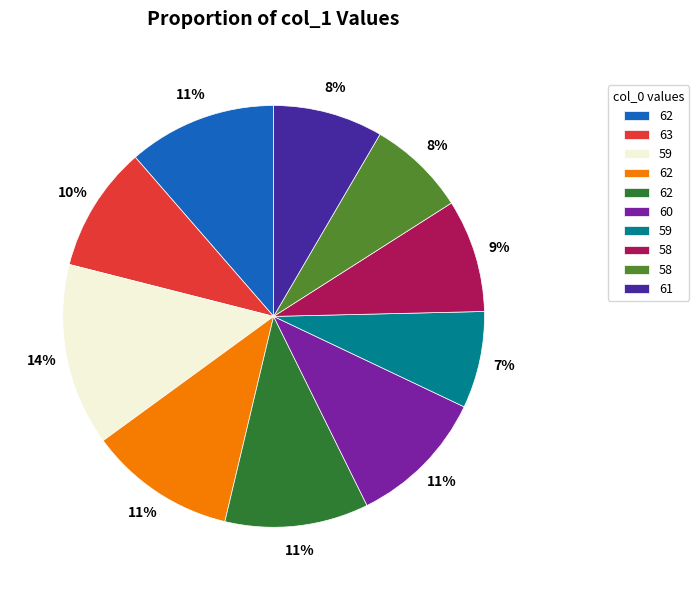

How many segments does this pie chart have?

10